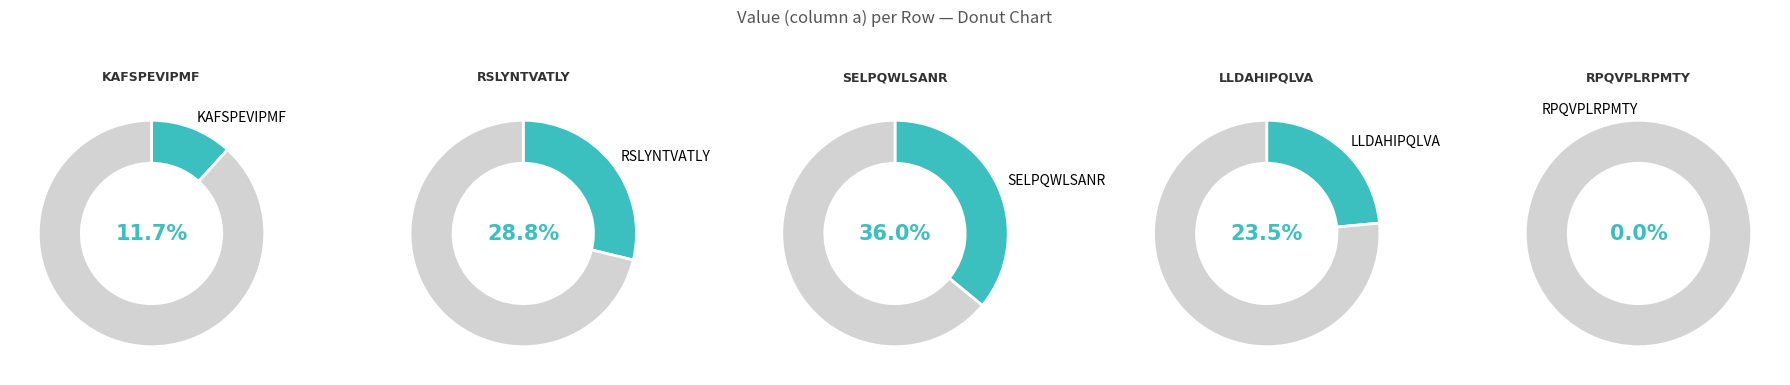

How many segments does this pie chart have?

5